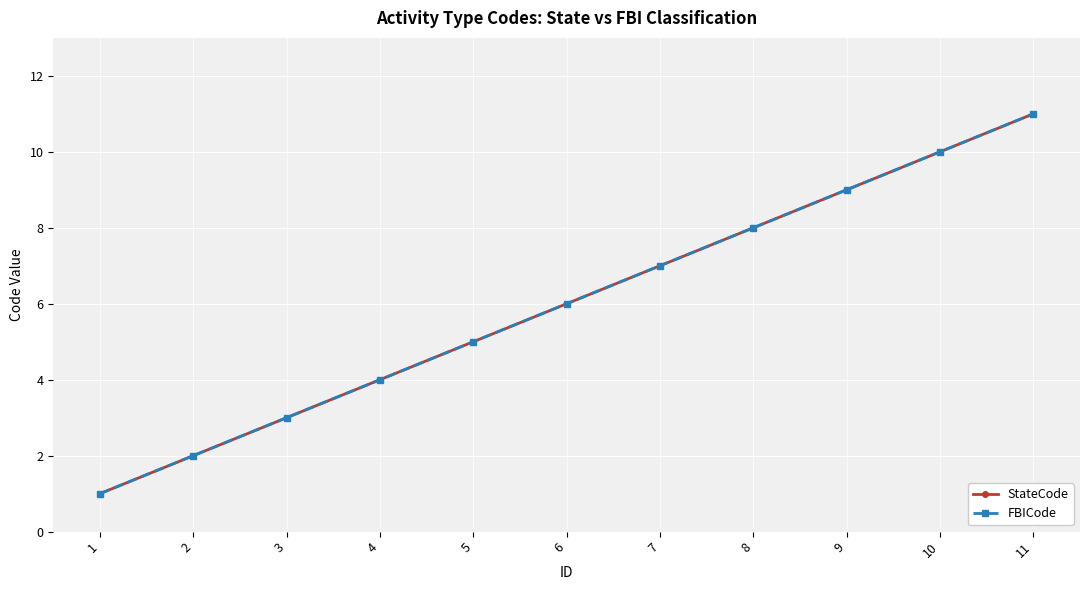

Between 3 and 7, which is larger?

7